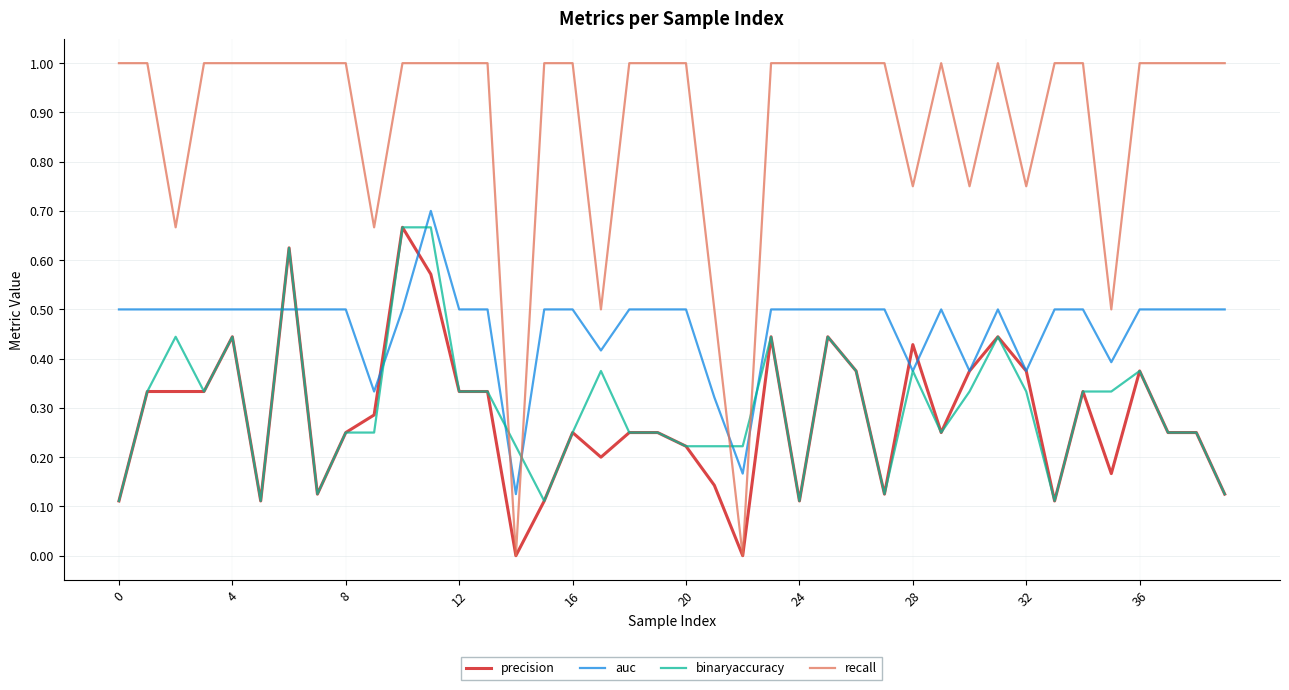

After their last crossing, which series has the higher values: recall or auc?

recall